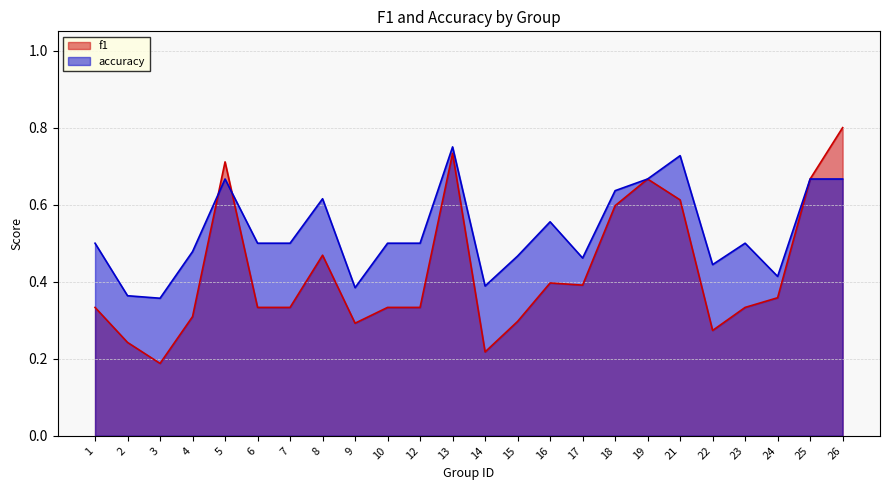

Rank the categories by accuracy value from lowest to highest.

3, 2, 9, 14, 24, 22, 17, 15, 4, 1, 6, 7, 10, 12, 23, 16, 8, 18, 5, 19, 25, 26, 21, 13